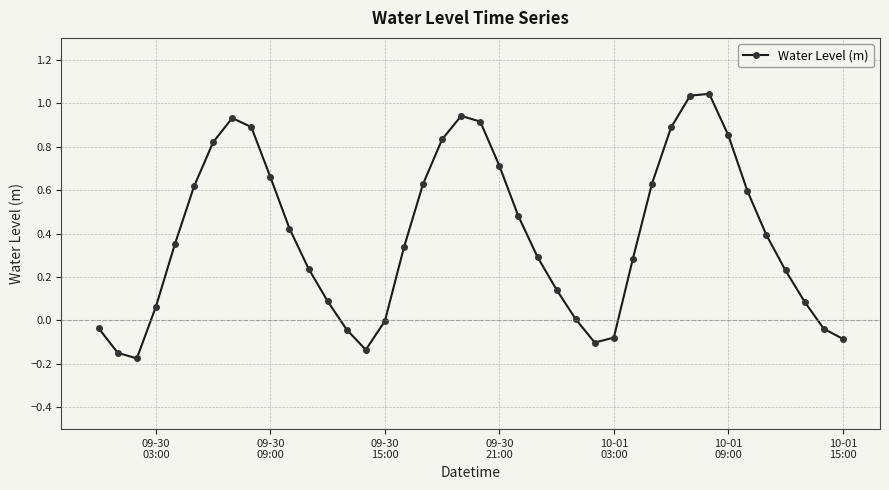

What is the difference between the second highest and minimum values?

1.2